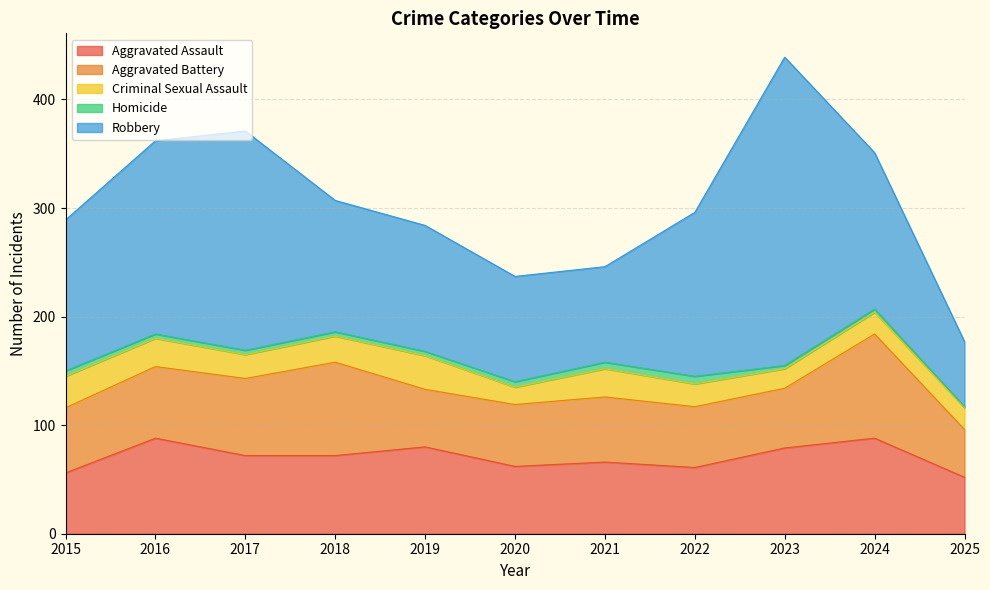

What is the difference between the maximum and second lowest values in the Homicide series?

4